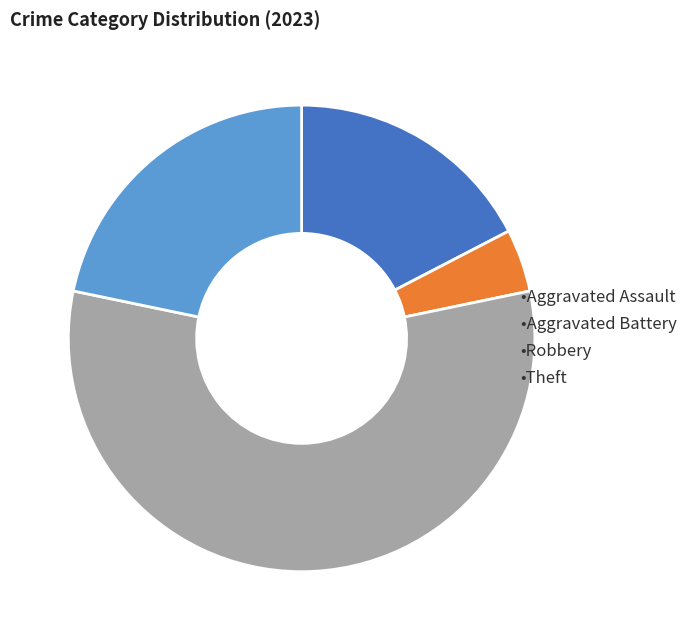

Is there a majority slice in this chart?

Yes